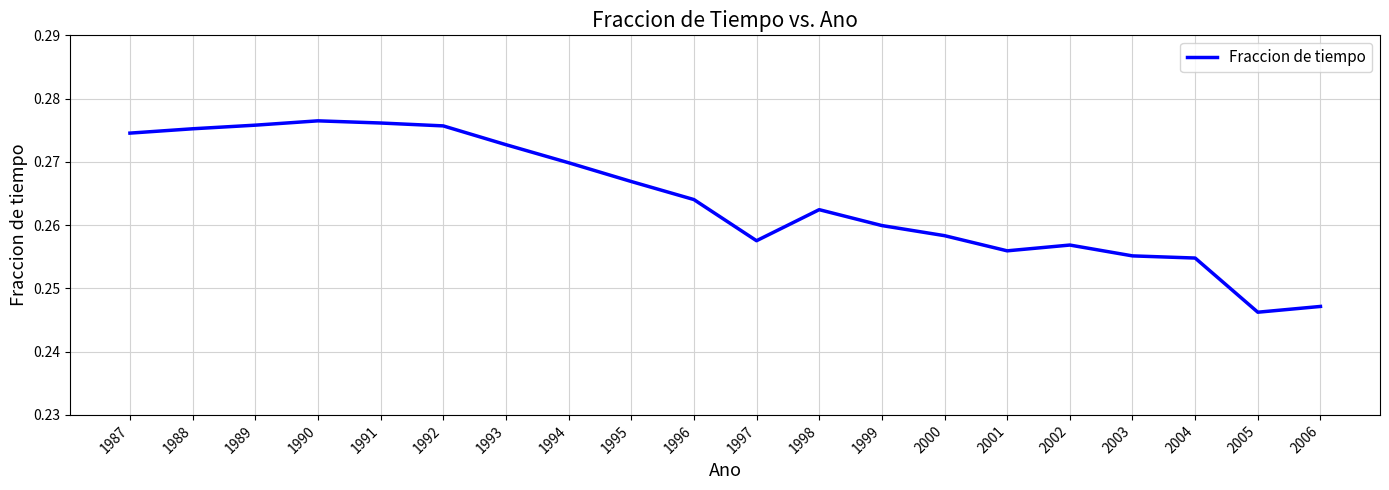

Which has a higher value, 1994 or 1996?

1994